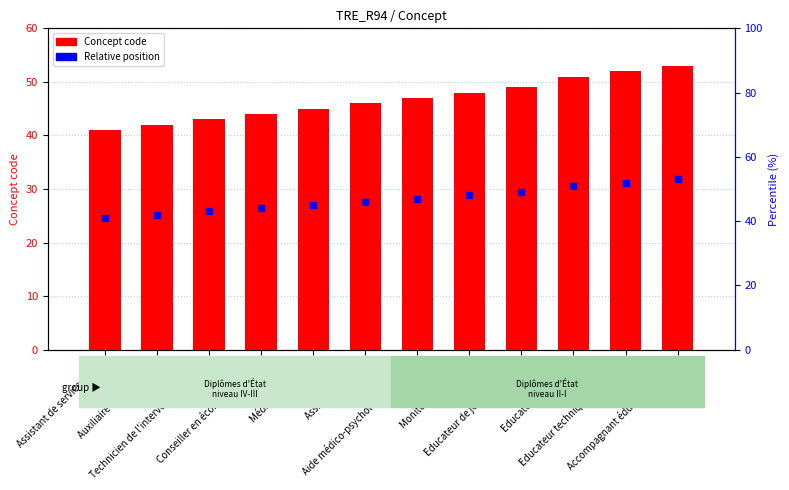

At which category is the sum across all series the highest?

Accompagnant éducatif et social